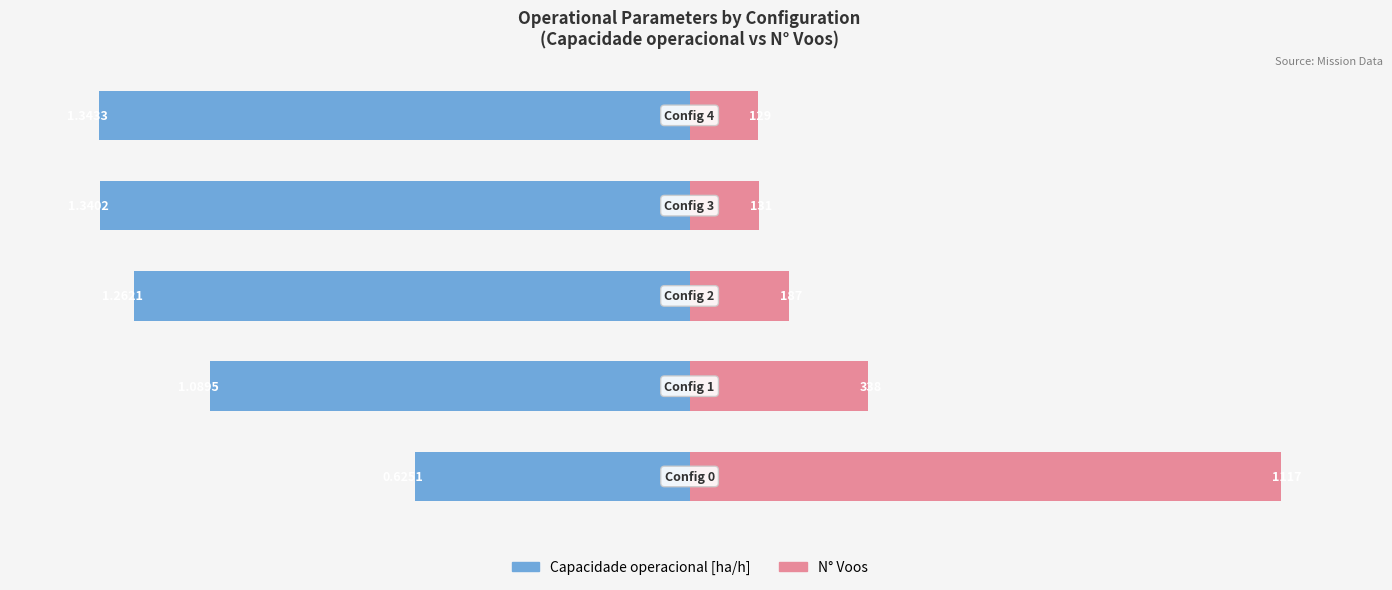

Reading left to right, extract all data points from this chart.

Capacidade operacional [ha/h]: 0=-46.5	1=-81.1	2=-94.0	3=-99.8	4=-100.0
N° Voos: 0=100.0	1=30.3	2=16.7	3=11.7	4=11.5